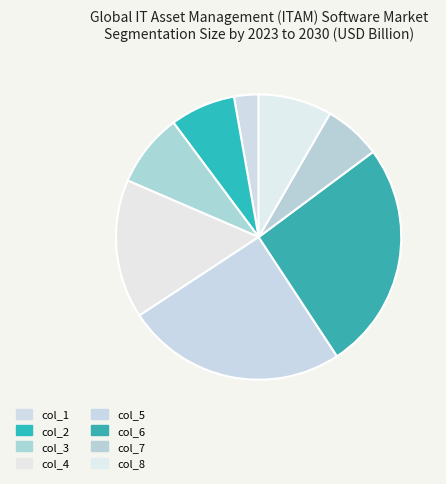

What is the smallest slice in the pie chart?

col_1